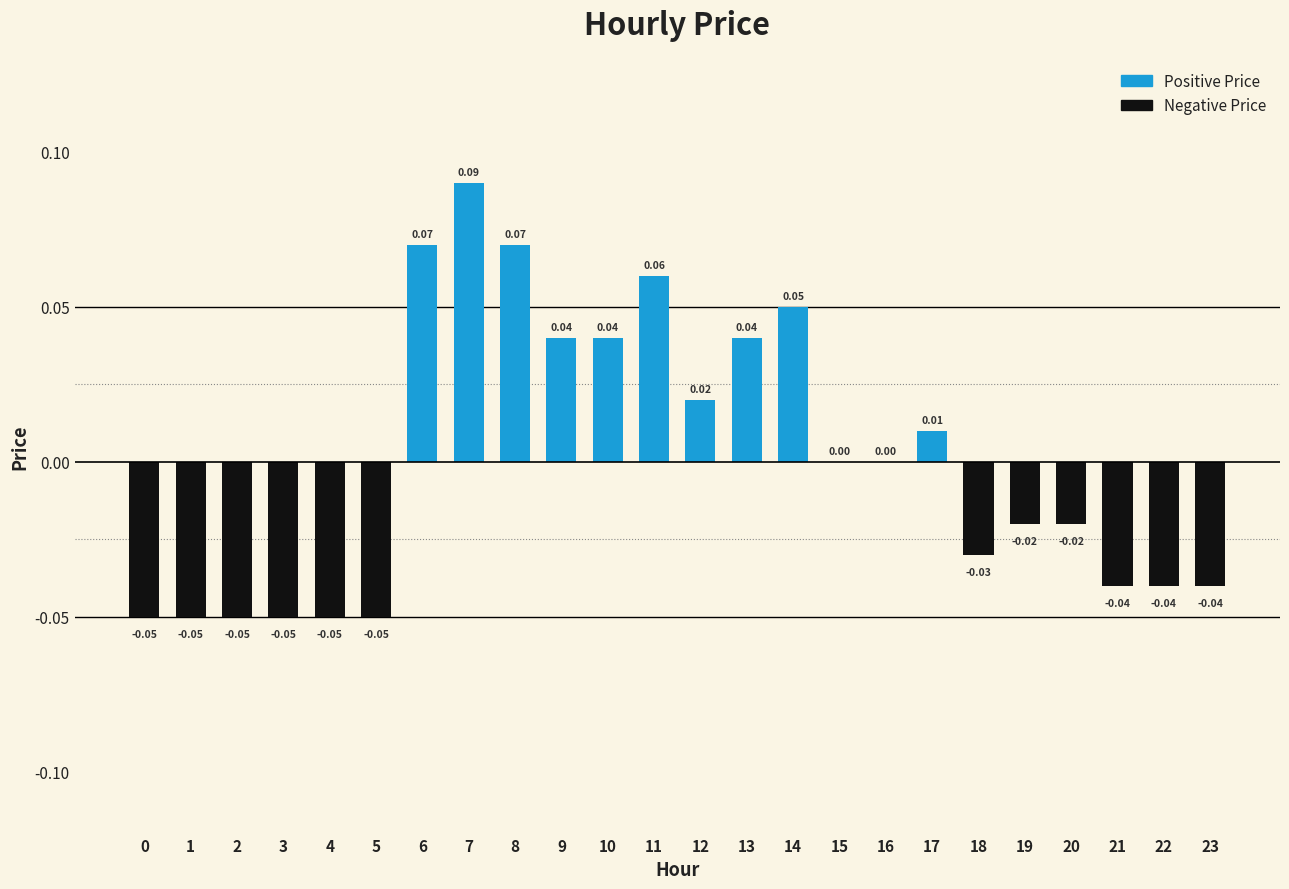

Where does the data first go above 0?

6